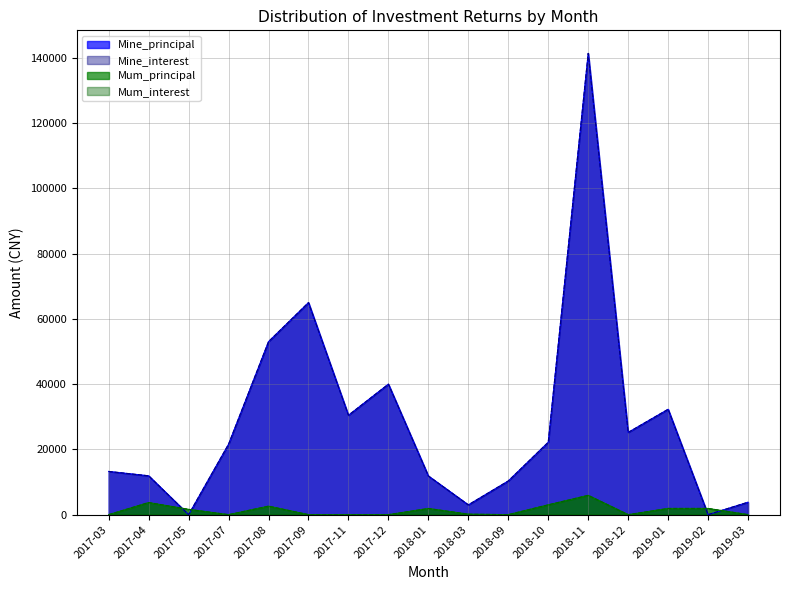

Is the value of Mine_interest at 2019-03 greater than the value of Mine_principal at 2017-04?

No